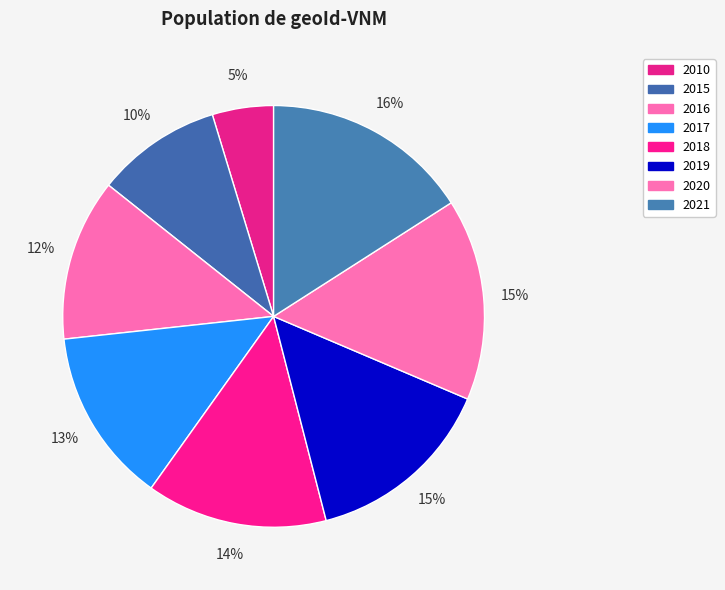

Between 2010 and 2019, which is larger?

2019